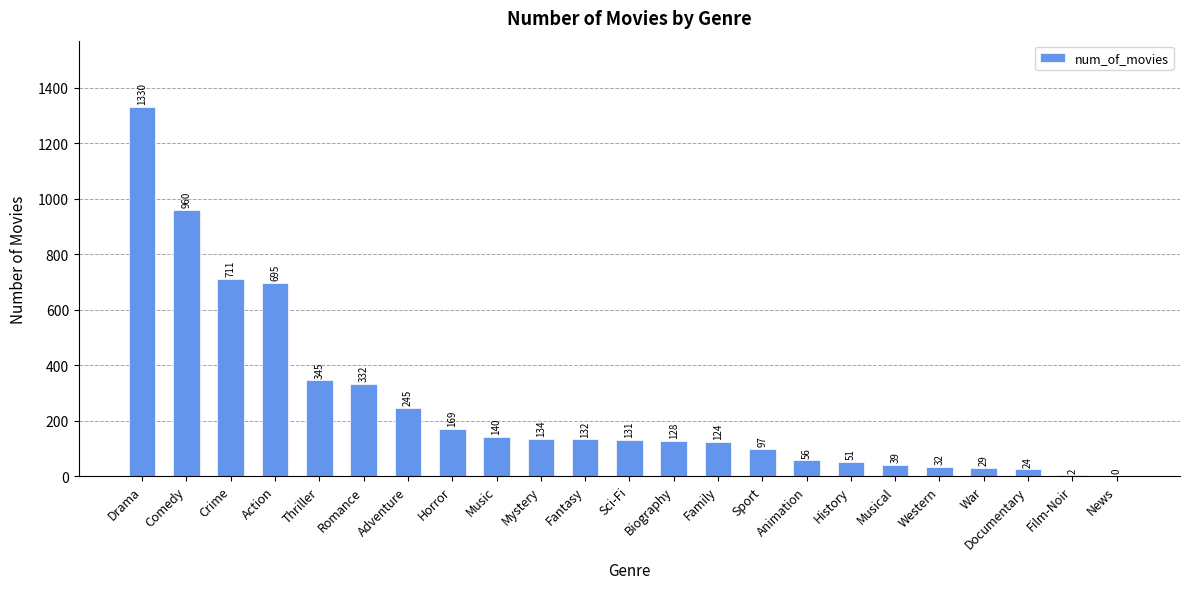

What is the sum of all values?

5906